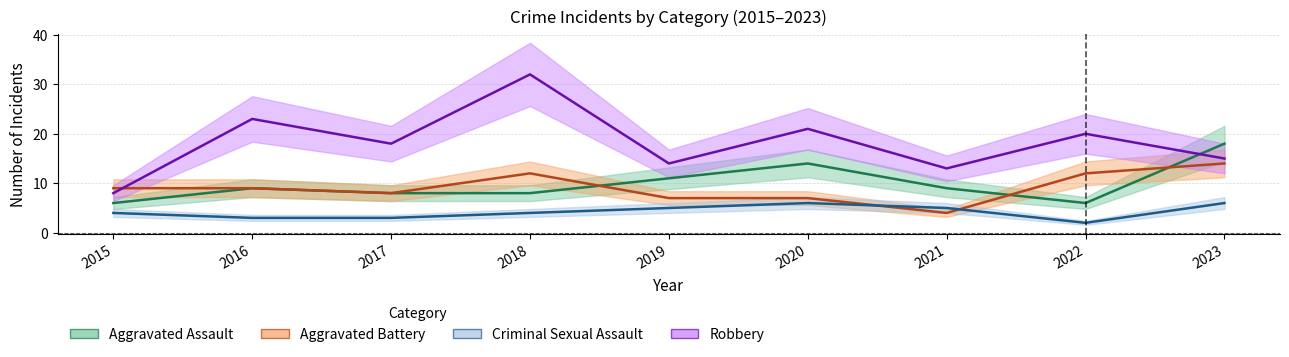

What is the maximum value shown in the chart?

32